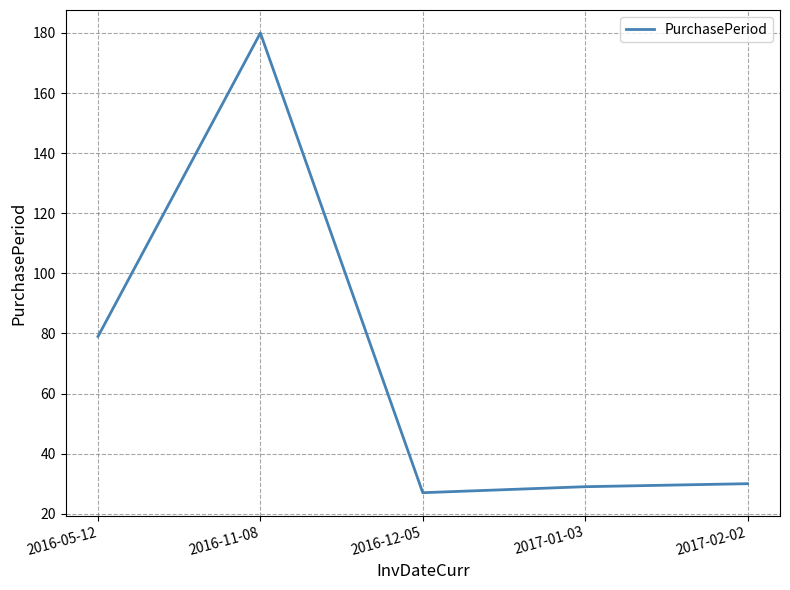

How many series are shown in this chart?

1